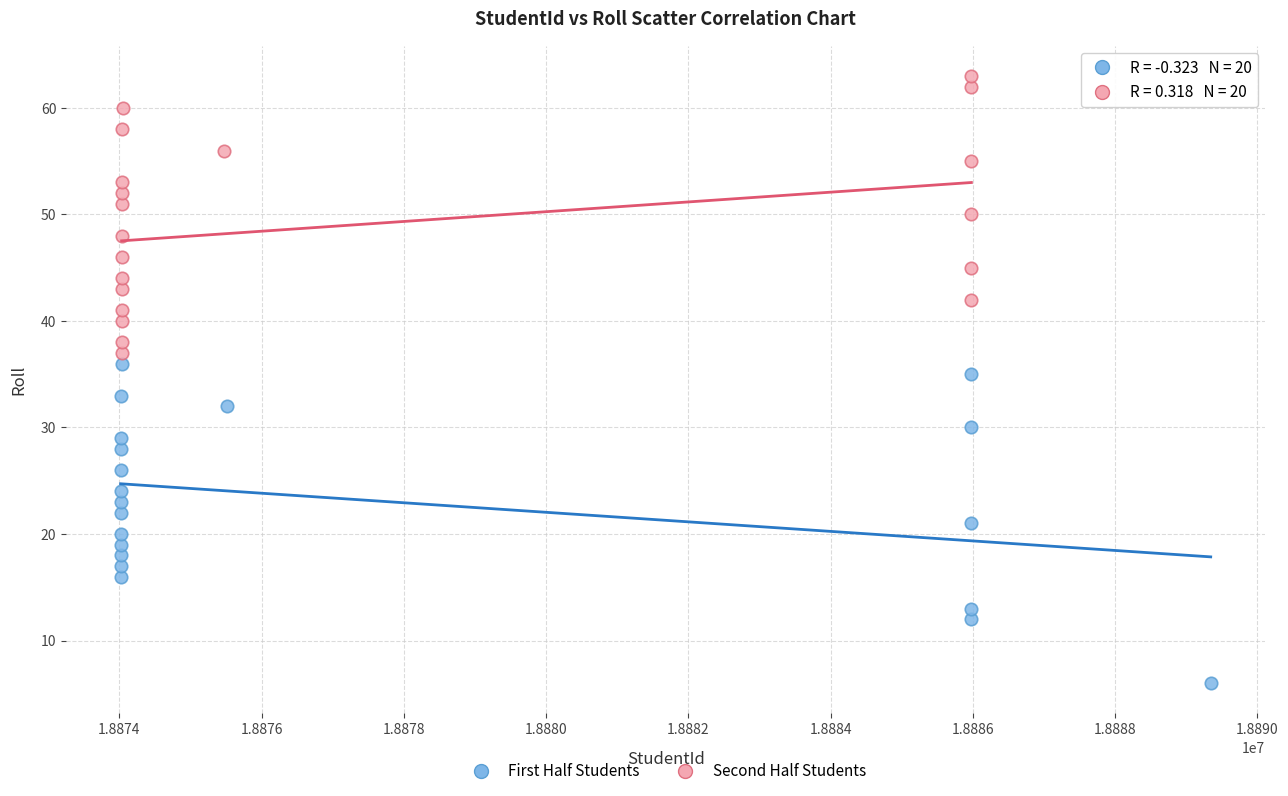

Which series reaches the maximum Y coordinate?

Second Half Students